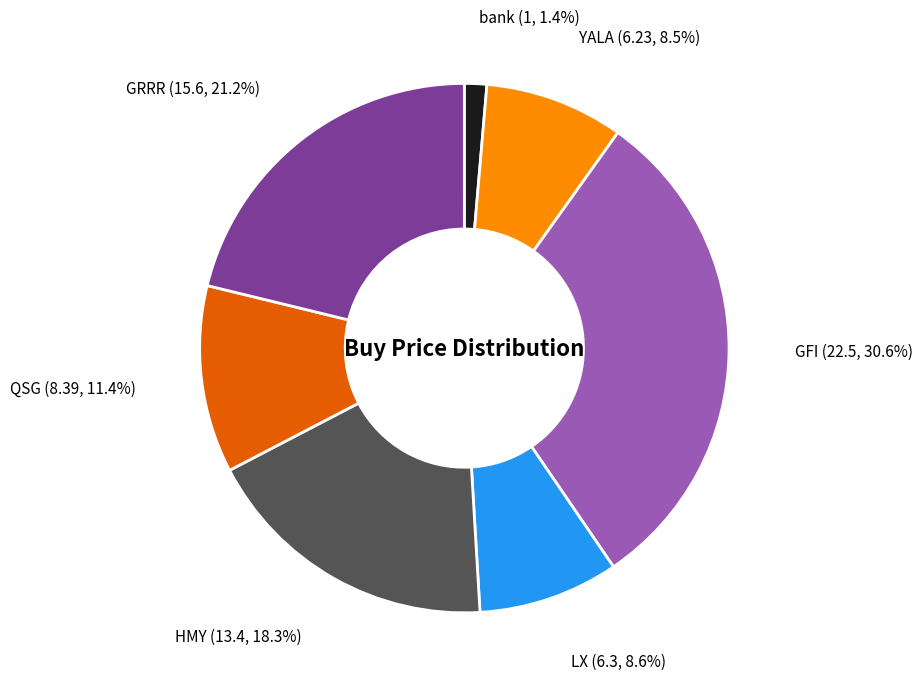

How many slices are in this pie chart?

7